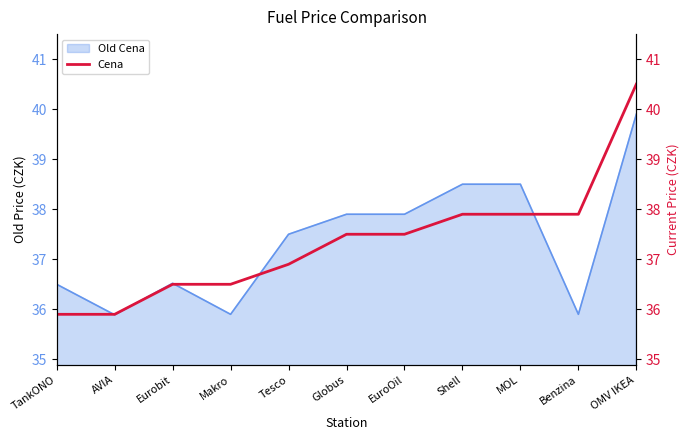

What is the average value?

37.4